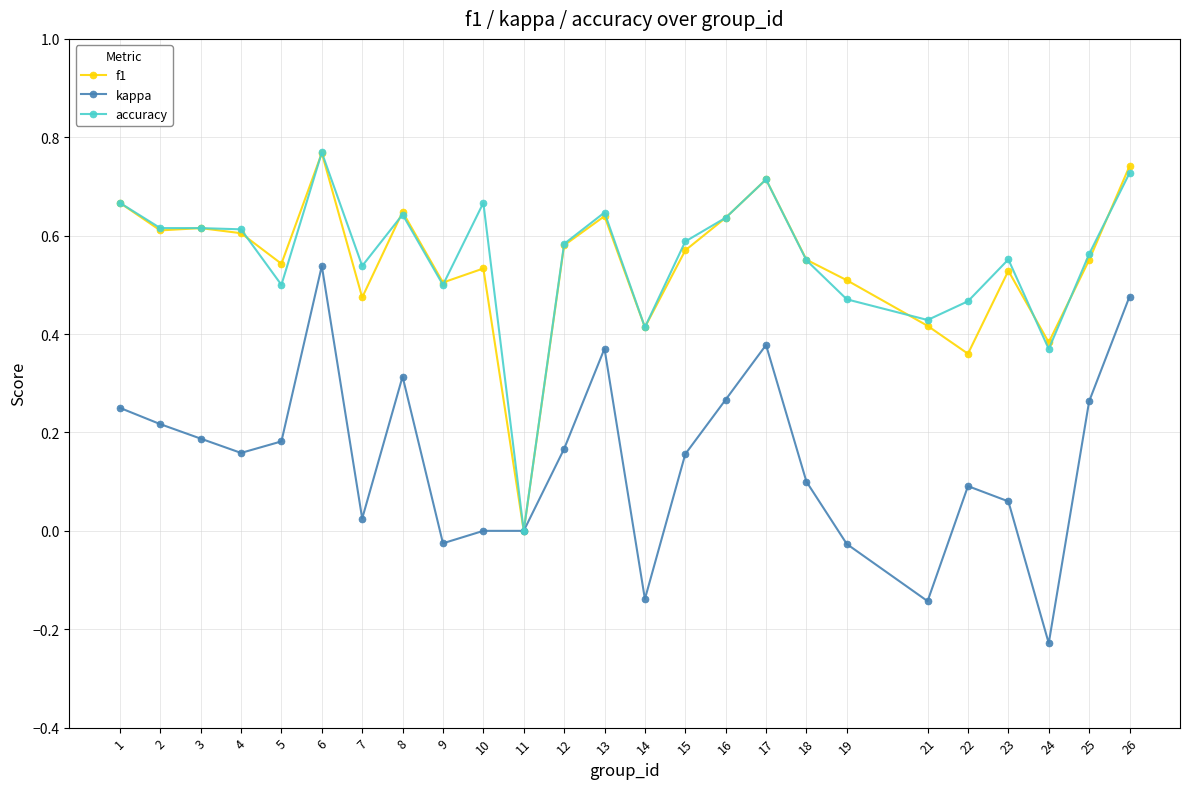

True or false: f1 has more than 1 points higher than both neighbors.

True